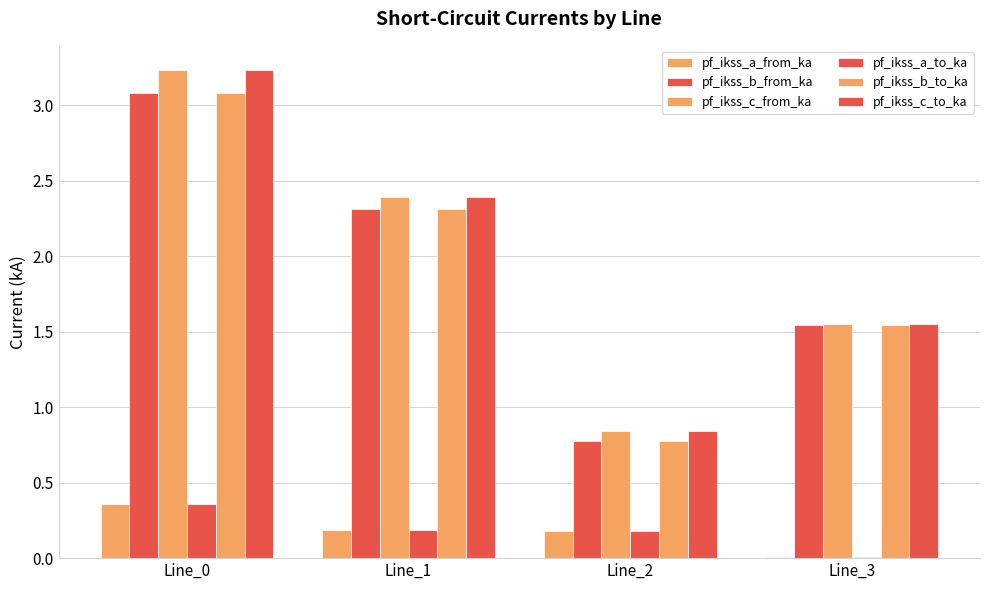

How many groups of bars are there?

4